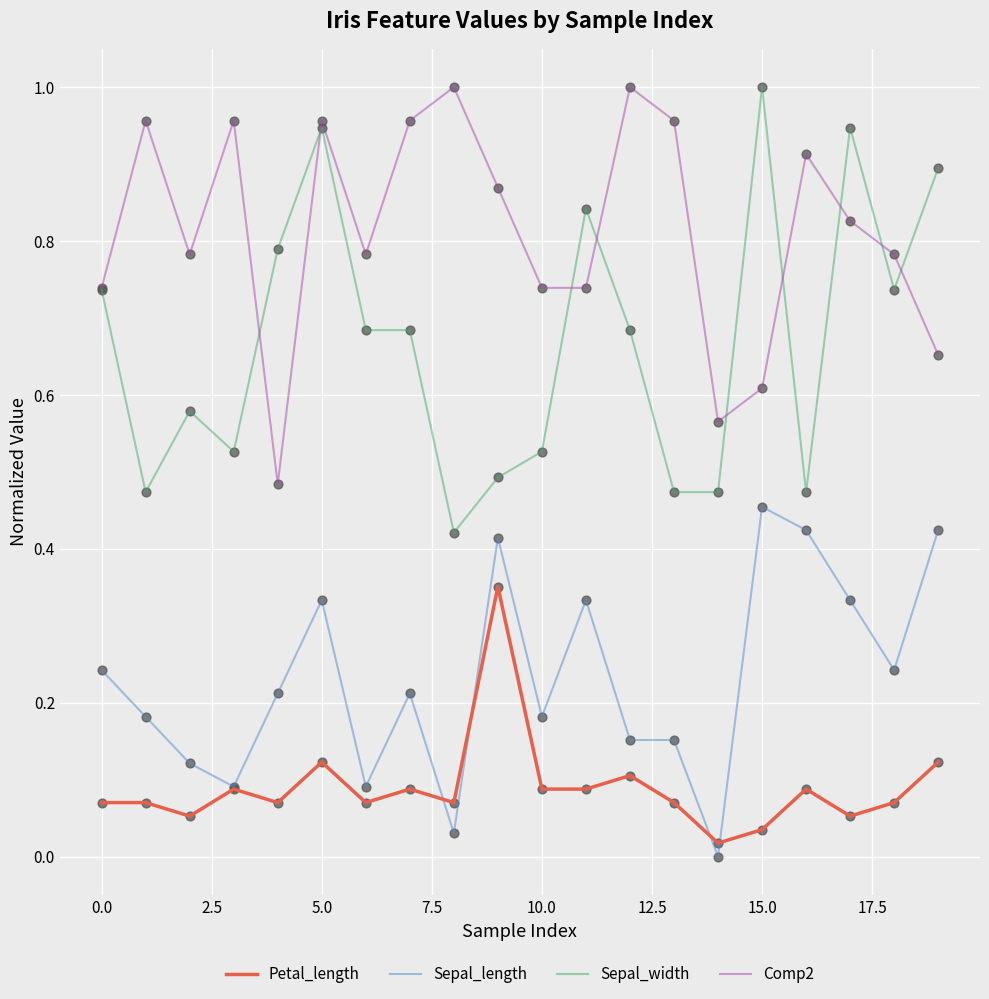

Which series has the largest total across all categories?

Comp2